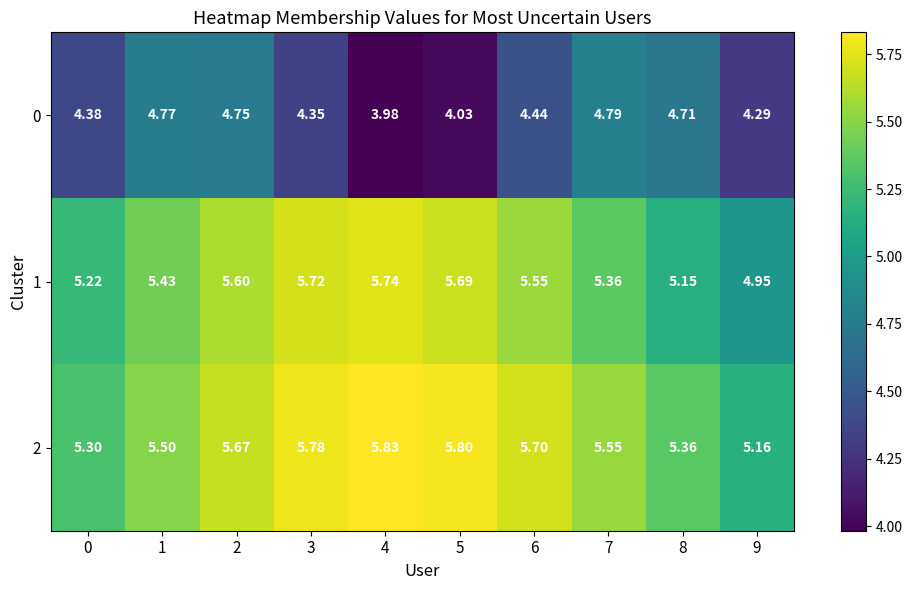

At 9, list the series in order from largest to smallest.

2, 1, 0